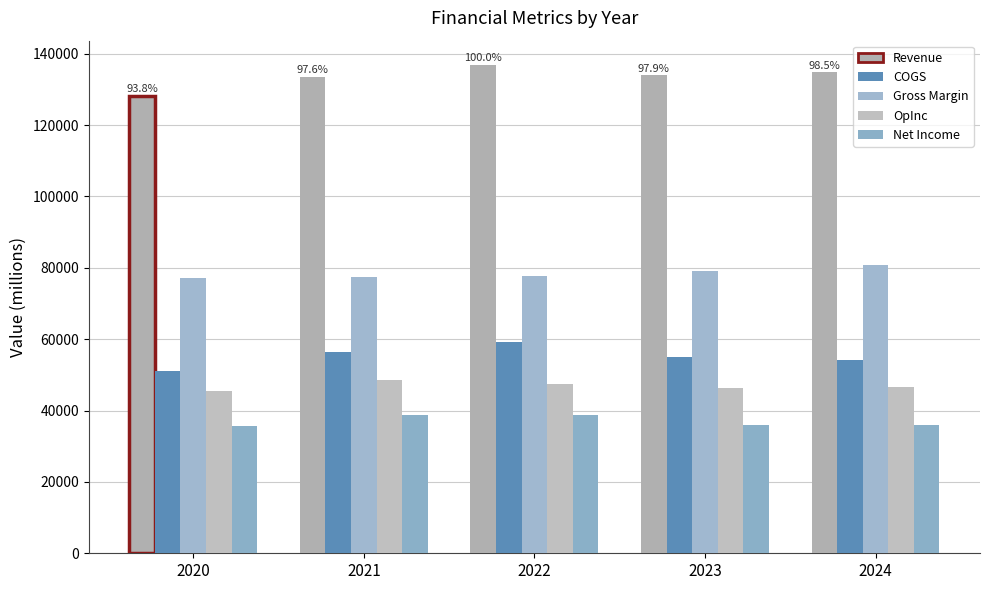

Between 2020 and 2022, which series saw the biggest shift?

Revenue